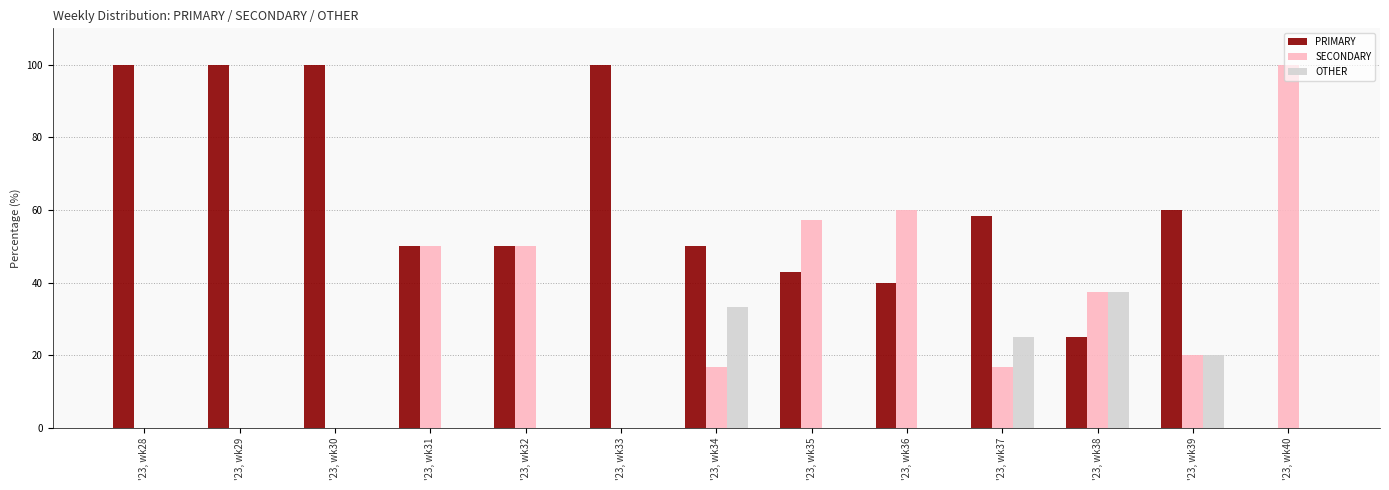

The PRIMARY series shows 50.0 at '23, wk34. True or false?

True